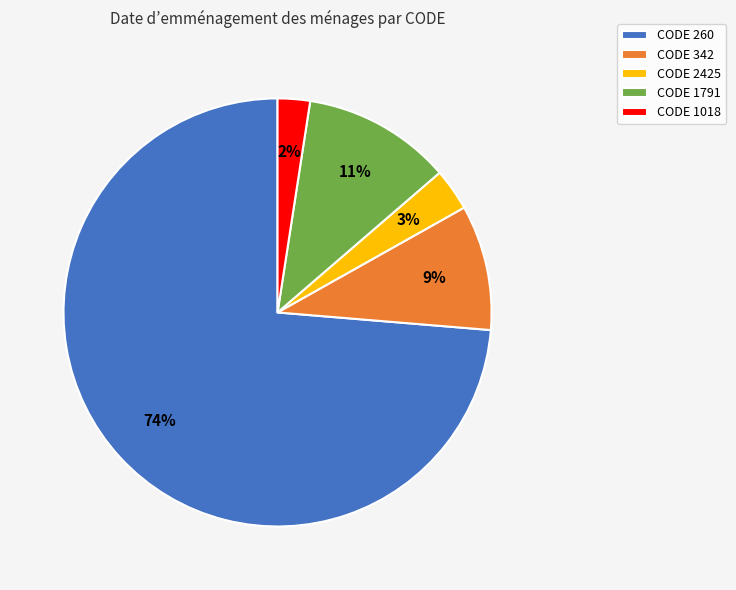

What is the largest slice in the pie chart?

CODE 260